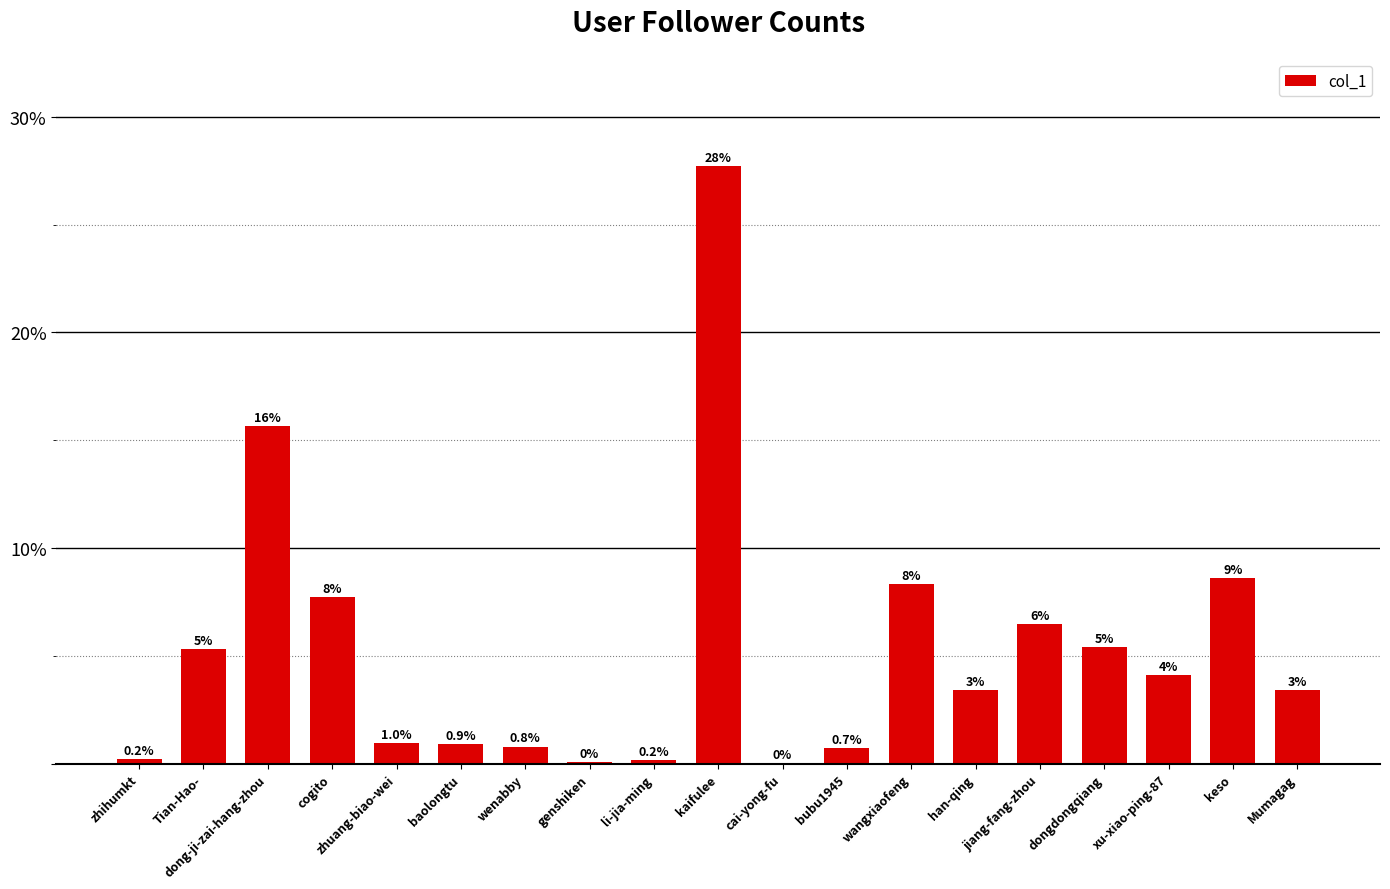

Reading left to right, extract all data points from this chart.

zhihumkt=0.2	Tian-Hao-=5.3	dong-ji-zai-hang-zhou=15.6	cogito=7.7	zhuang-biao-wei=1.0	baolongtu=0.9	wenabby=0.8	genshiken=0.1	li-jia-ming=0.2	kaifulee=27.7	cai-yong-fu=0.0	bubu1945=0.7	wangxiaofeng=8.3	han-qing=3.4	jiang-fang-zhou=6.5	dongdongqiang=5.4	xu-xiao-ping-87=4.1	keso=8.6	Mumagag=3.4